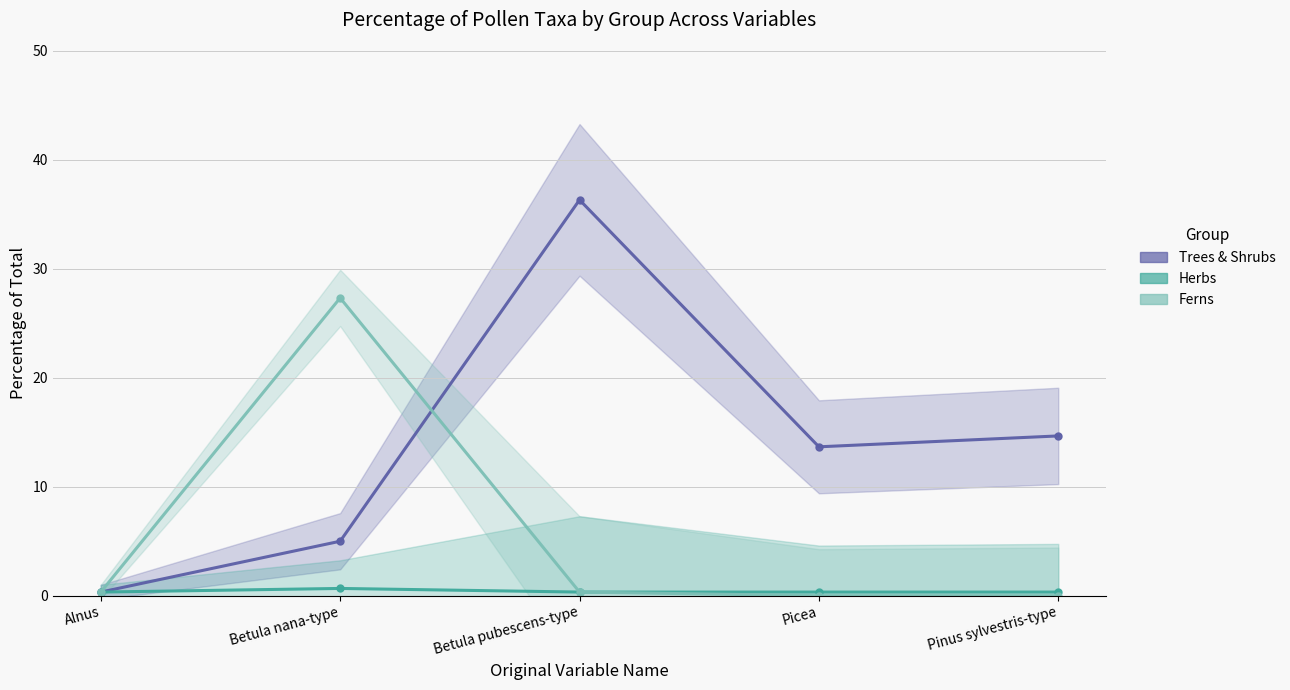

Count the number of data series in this chart.

3